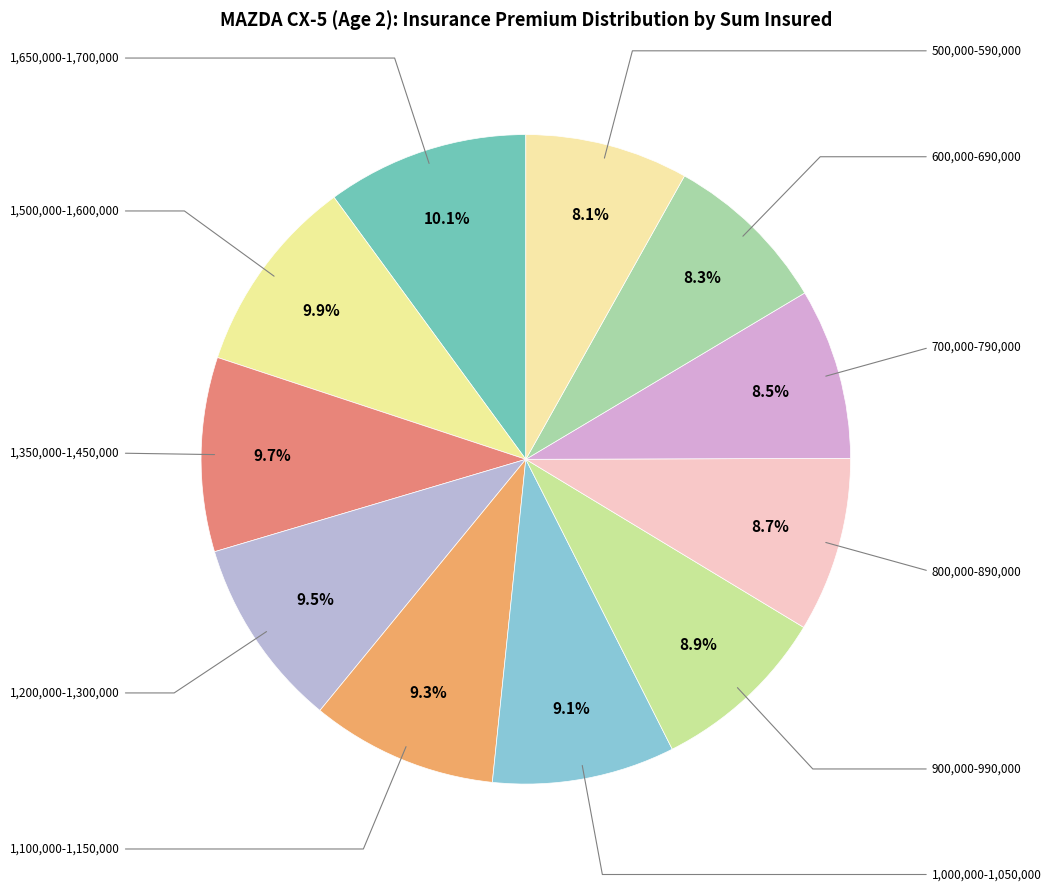

To the nearest percent, what percentage of the pie is 1,650,000-1,700,000?

10%